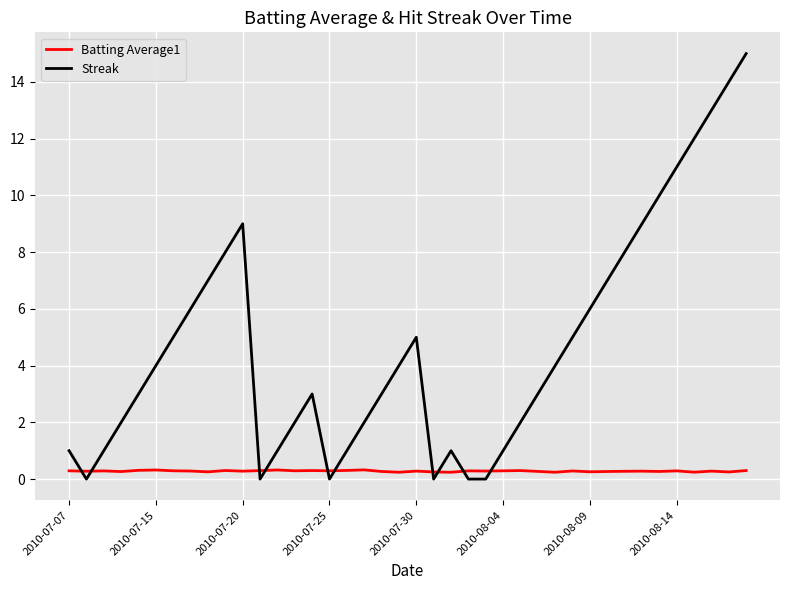

What is the difference between the second highest and minimum values in the Batting Average1 series?

0.1